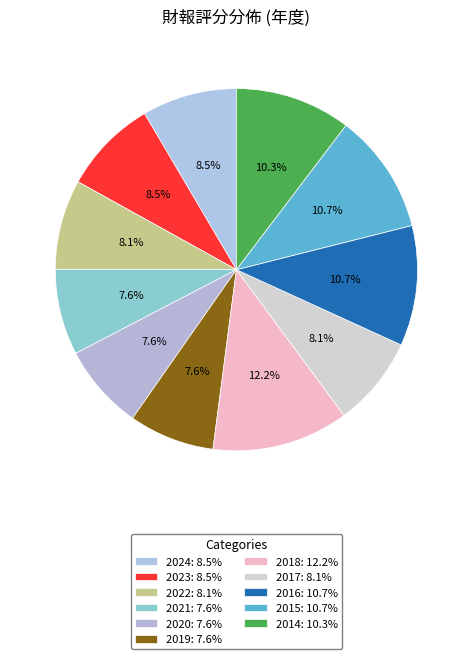

Rank the categories by value from highest to lowest.

2018, 2016, 2015, 2014, 2024, 2023, 2022, 2017, 2021, 2020, 2019